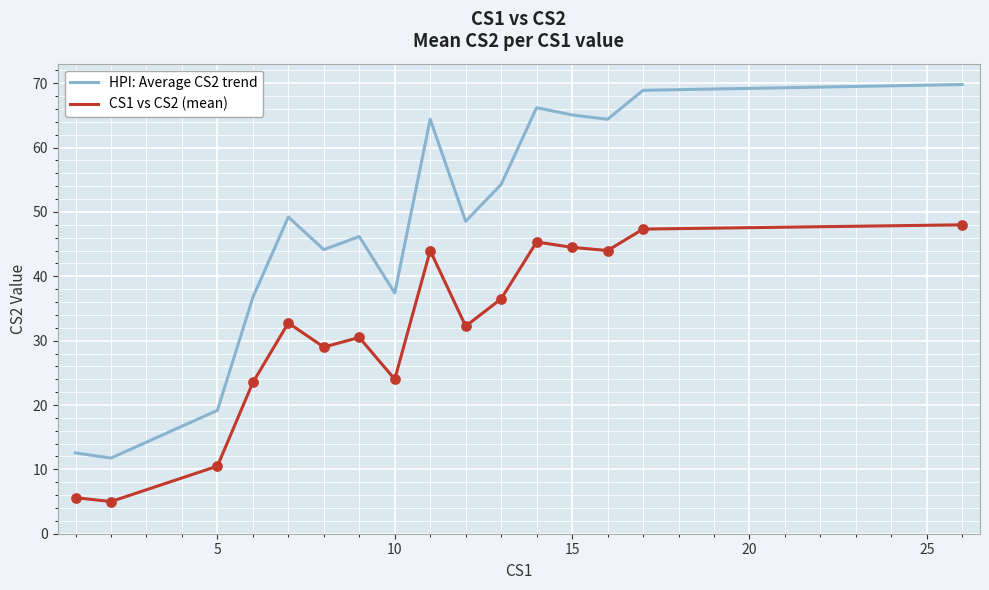

Which series has the widest spread of values?

HPI: Average CS2 trend